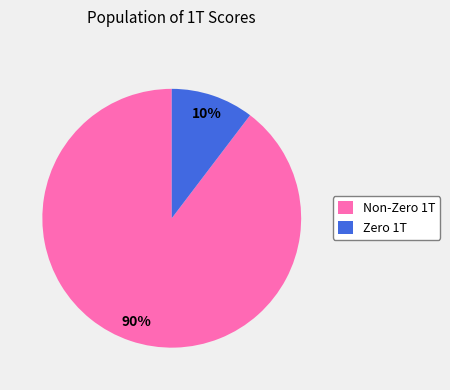

To the nearest percent, what portion does Non-Zero 1T represent?

90%